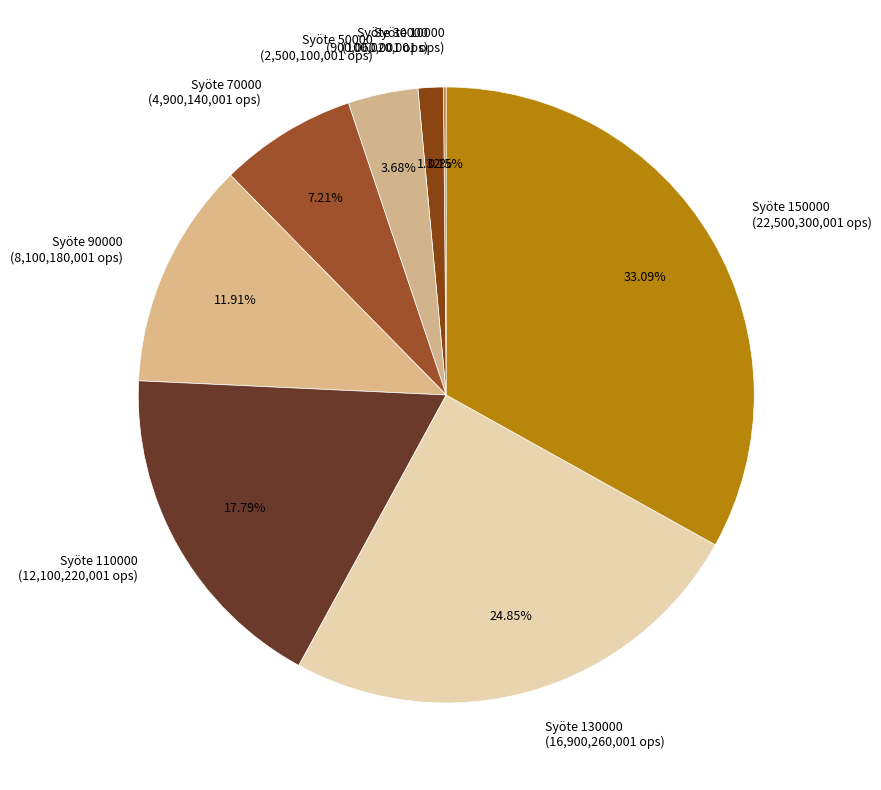

Approximately how many times larger is the value at Syöte 70000 (4,900,140,001 ops) compared to Syöte 130000 (16,900,260,001 ops)?

0.3